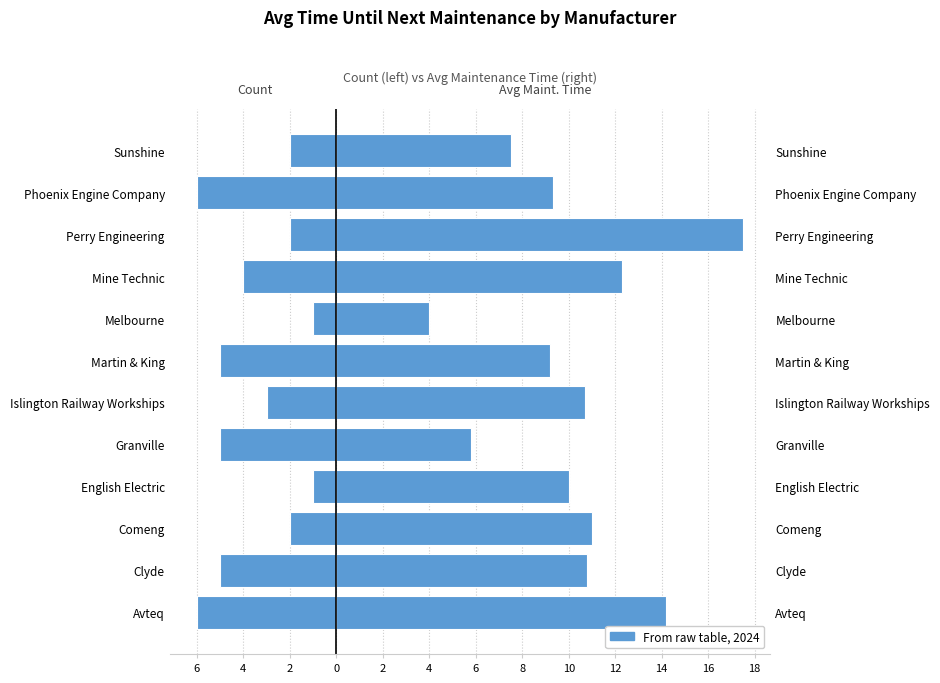

Does the chart contain stacked bars?

No